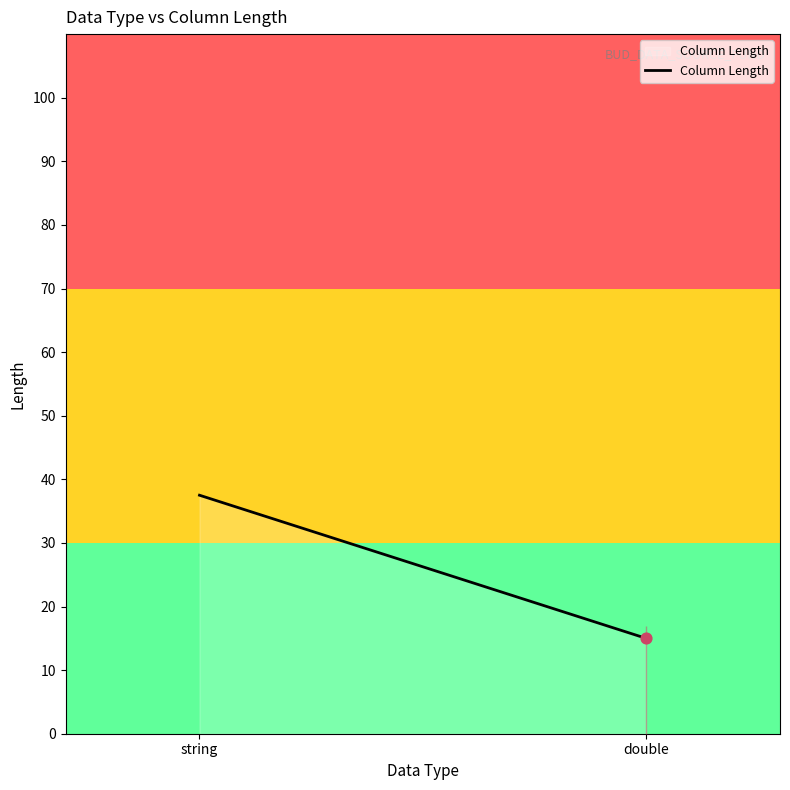

What is the change in value from string to double?

-22.5